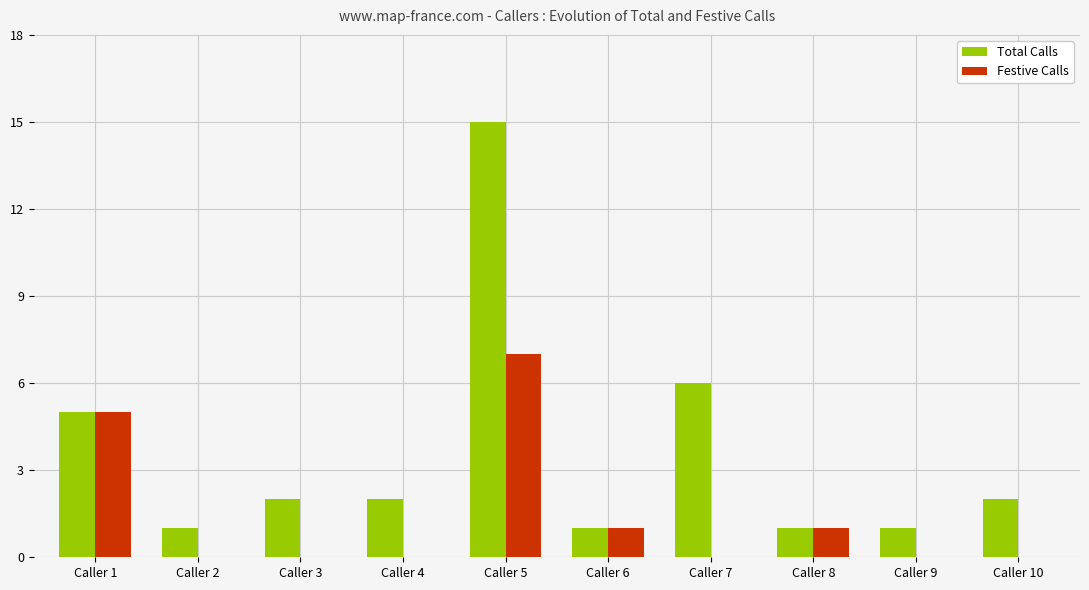

Reading right to left, transcribe all the data shown in this chart.

Total Calls: Caller 10=2	Caller 9=1	Caller 8=1	Caller 7=6	Caller 6=1	Caller 5=15	Caller 4=2	Caller 3=2	Caller 2=1	Caller 1=5
Festive Calls: Caller 10=0	Caller 9=0	Caller 8=1	Caller 7=0	Caller 6=1	Caller 5=7	Caller 4=0	Caller 3=0	Caller 2=0	Caller 1=5